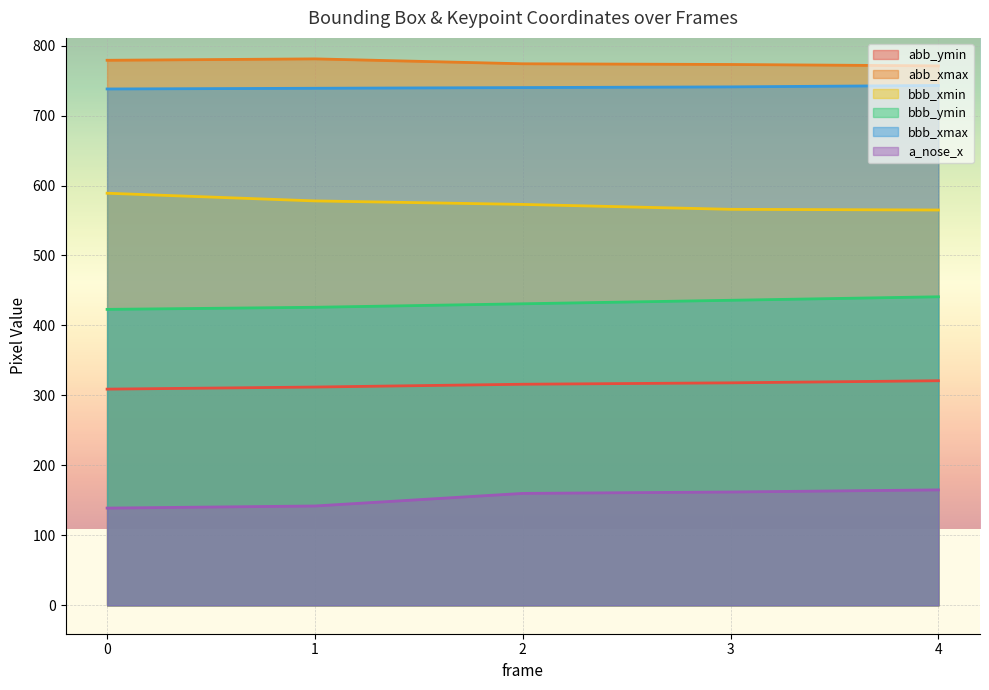

True or false: bbb_ymin has a value of 204 at 1.

False